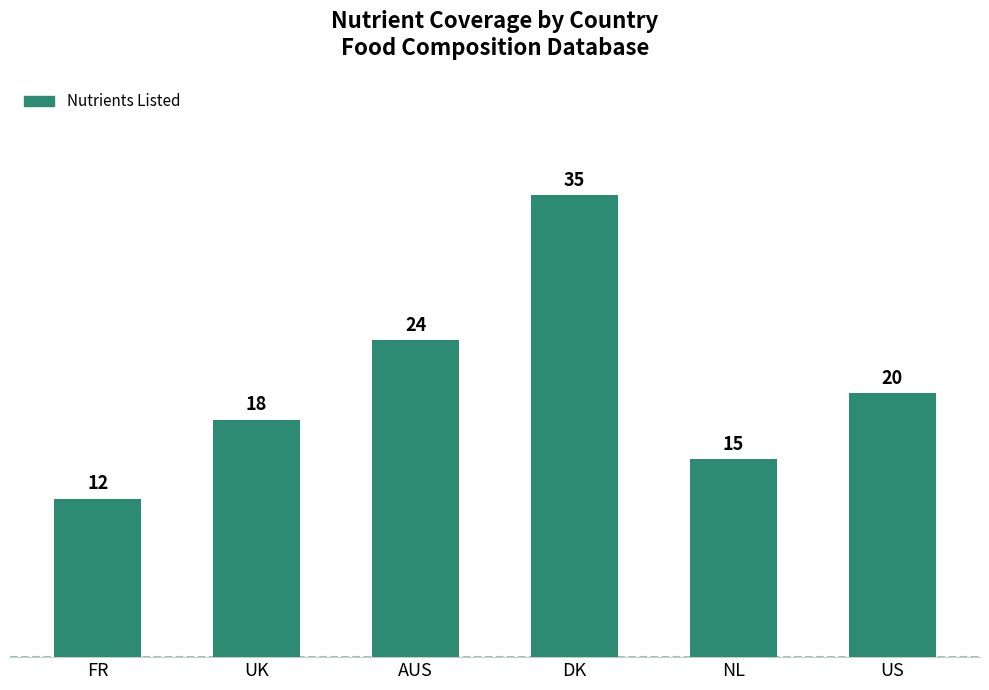

What is the ratio of the value at UK to the value at DK?

0.5